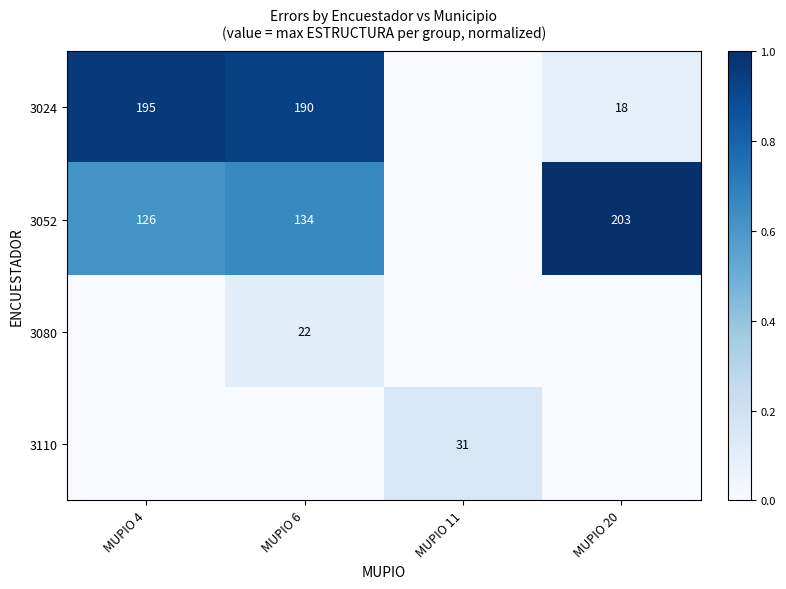

What is the sum of the 3052 values at MUPIO 4 and MUPIO 20?

329